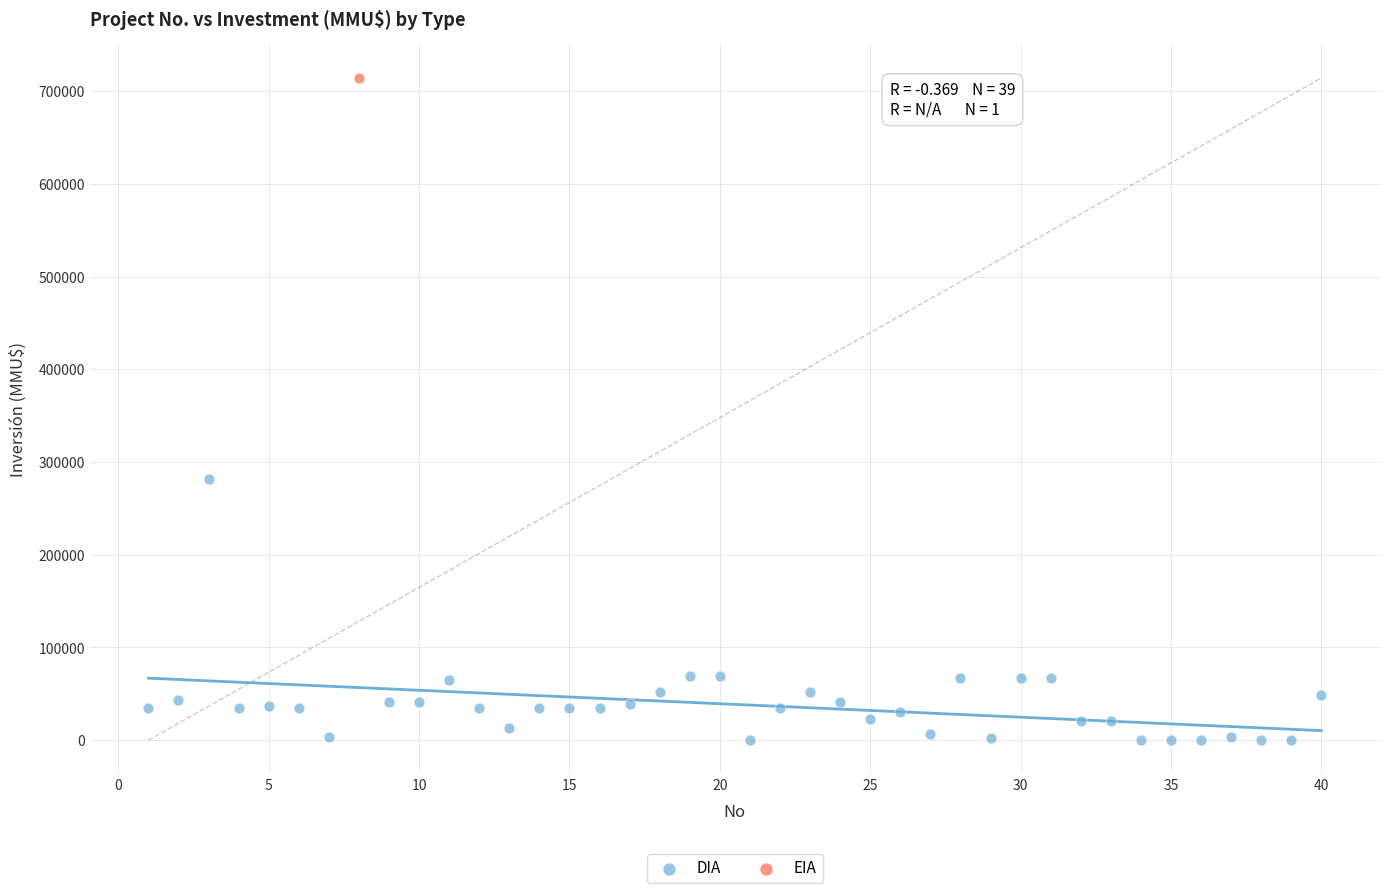

What are all the series names shown in the legend?

DIA, EIA